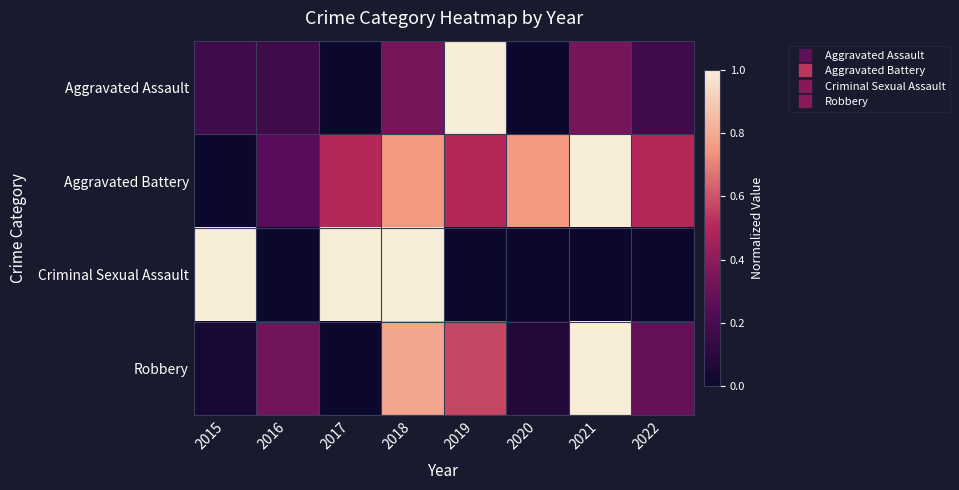

What is the total value across all series at 2017?

1.5